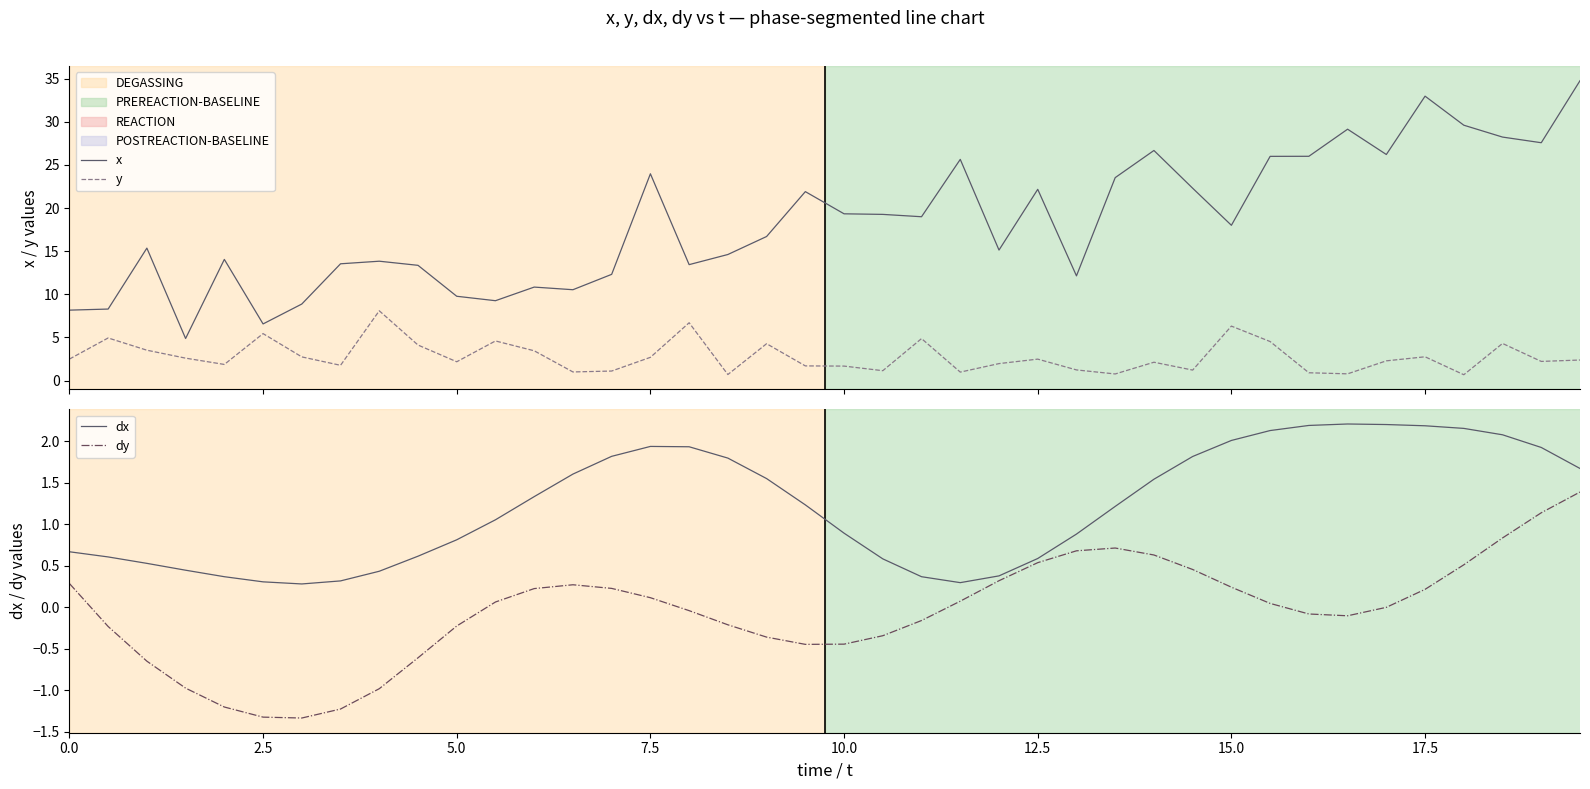

True or false: dy and y cross at least once.

False